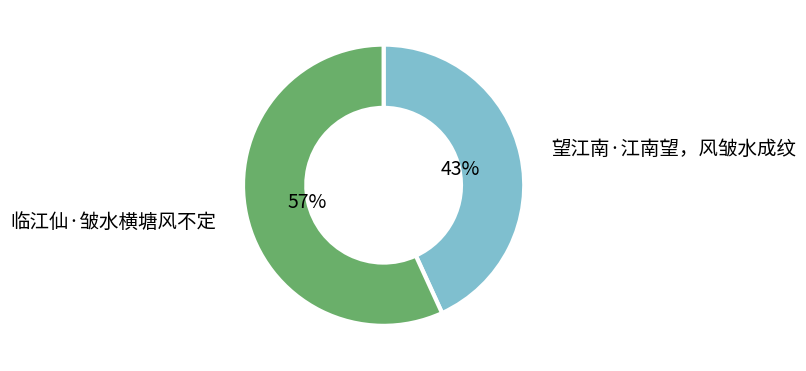

Does 望江南·江南望，风皱水成纹 represent more than half of the total?

No